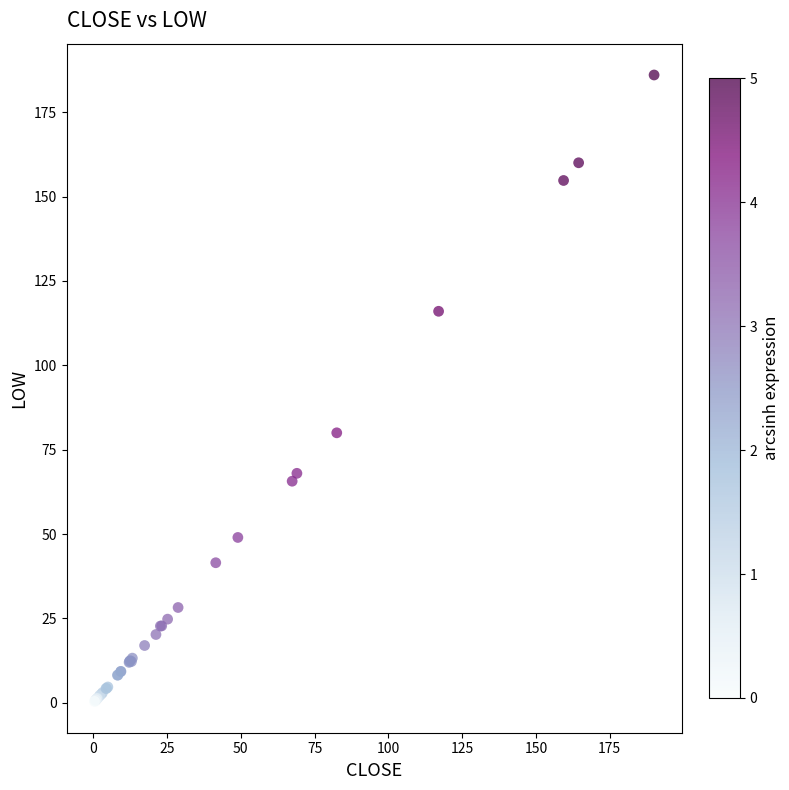

What Y value in the scatter plot is closest to 93?

80.0